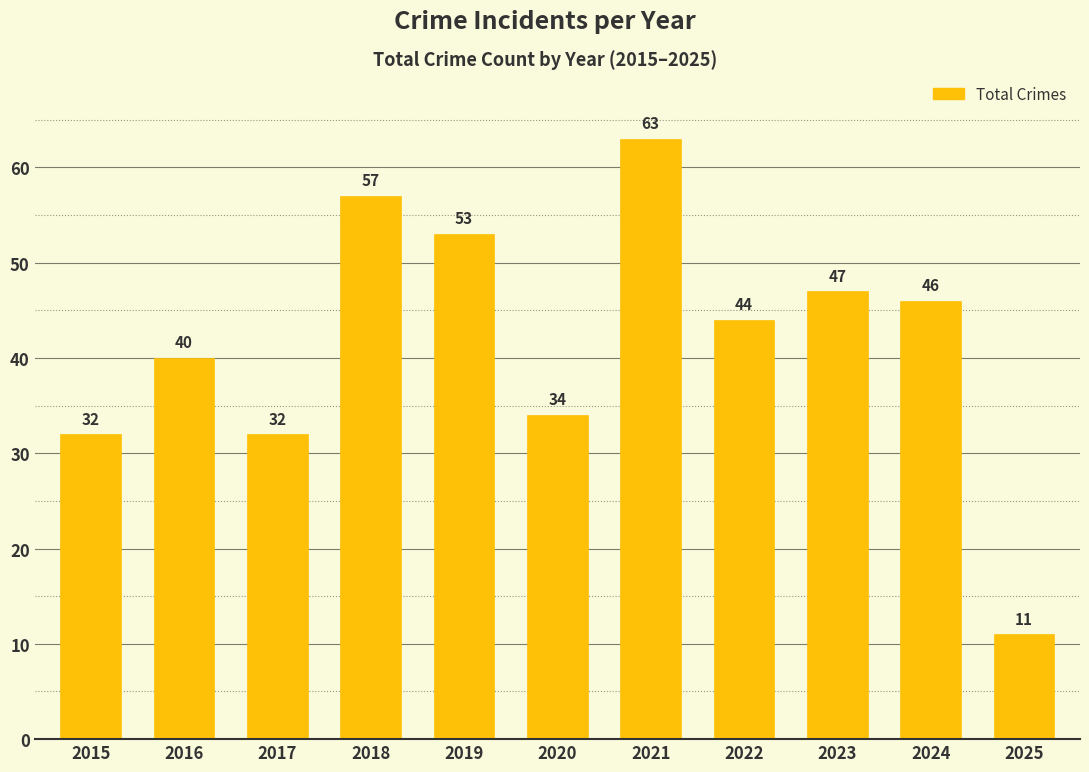

What is the maximum value shown in the chart?

63